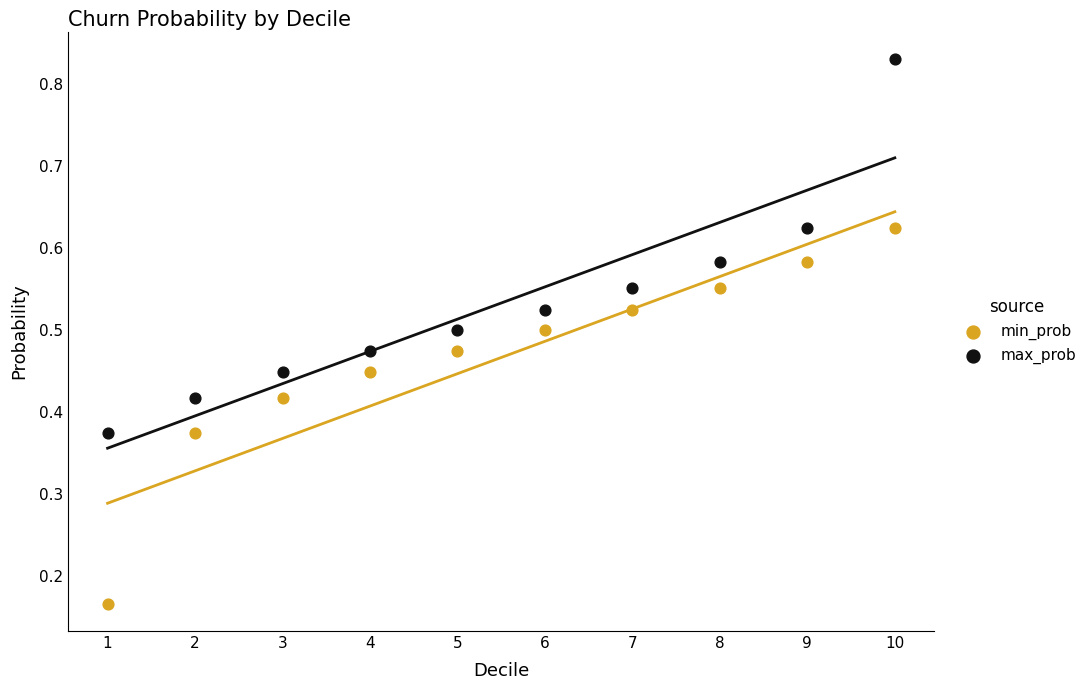

Across all data points, what is the range of X values (max minus min)?

9.0